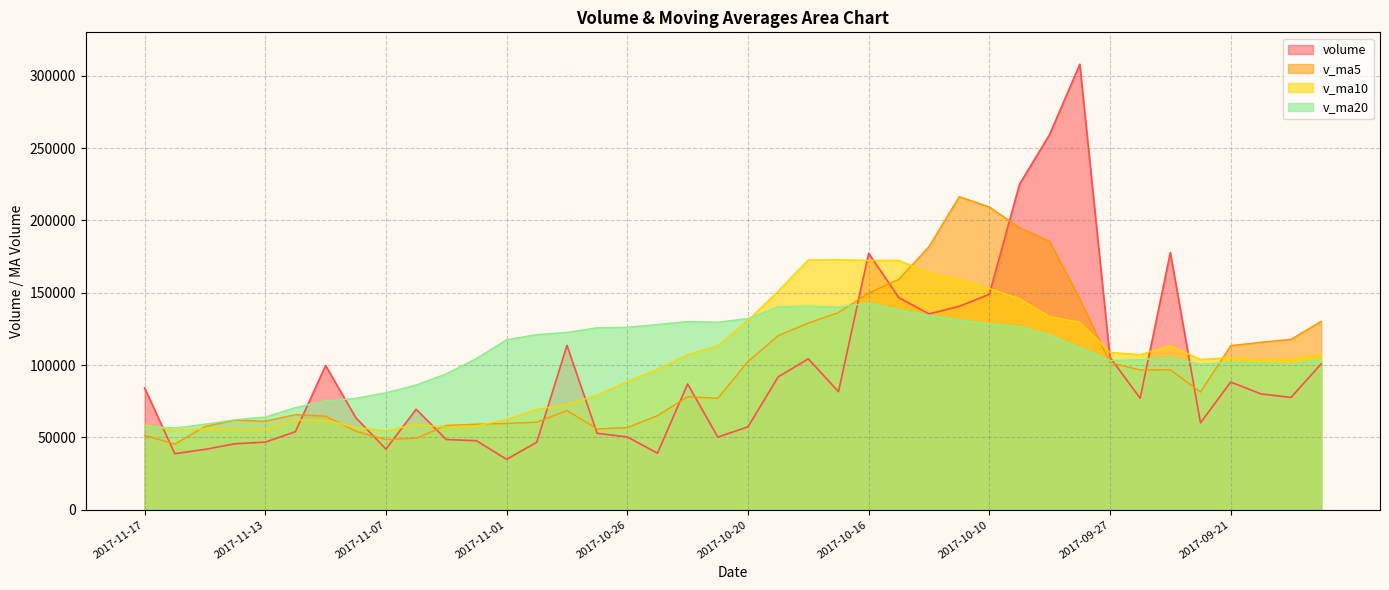

What is the minimum value for v_ma5?

45366.5